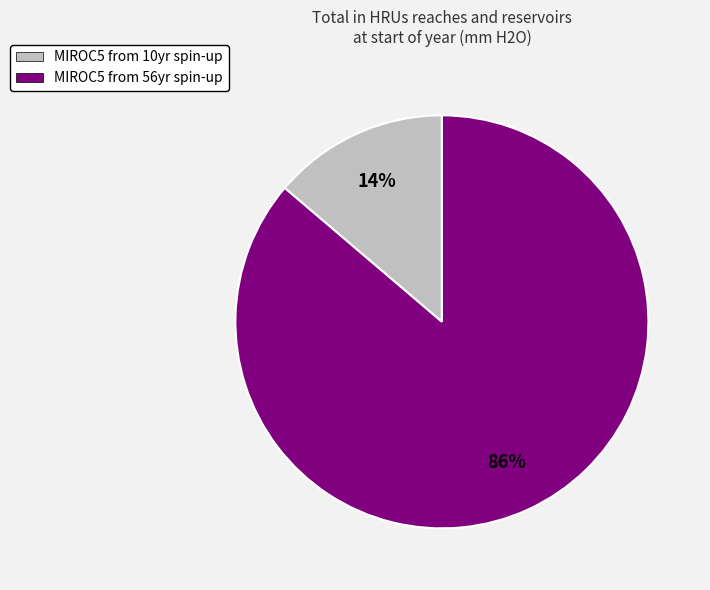

Between MIROC5 from 10yr spin-up and MIROC5 from 56yr spin-up, which is larger?

MIROC5 from 56yr spin-up